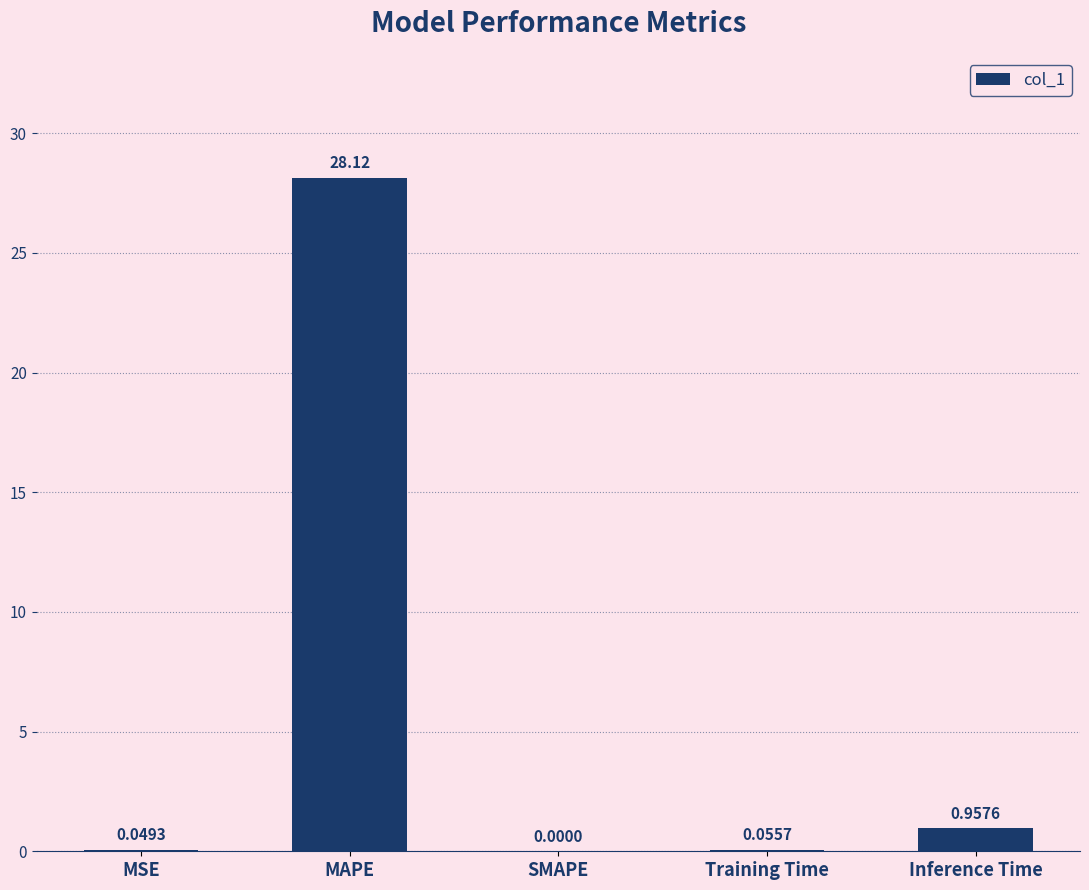

What is the sum of the values at SMAPE and MAPE?

28.1